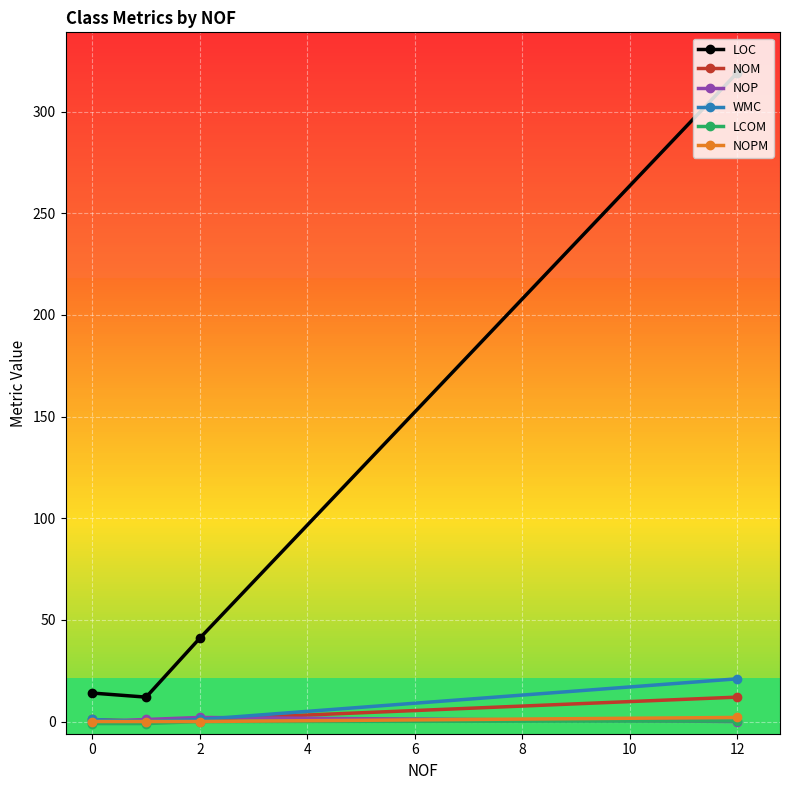

Which series has the largest total across all categories?

LOC